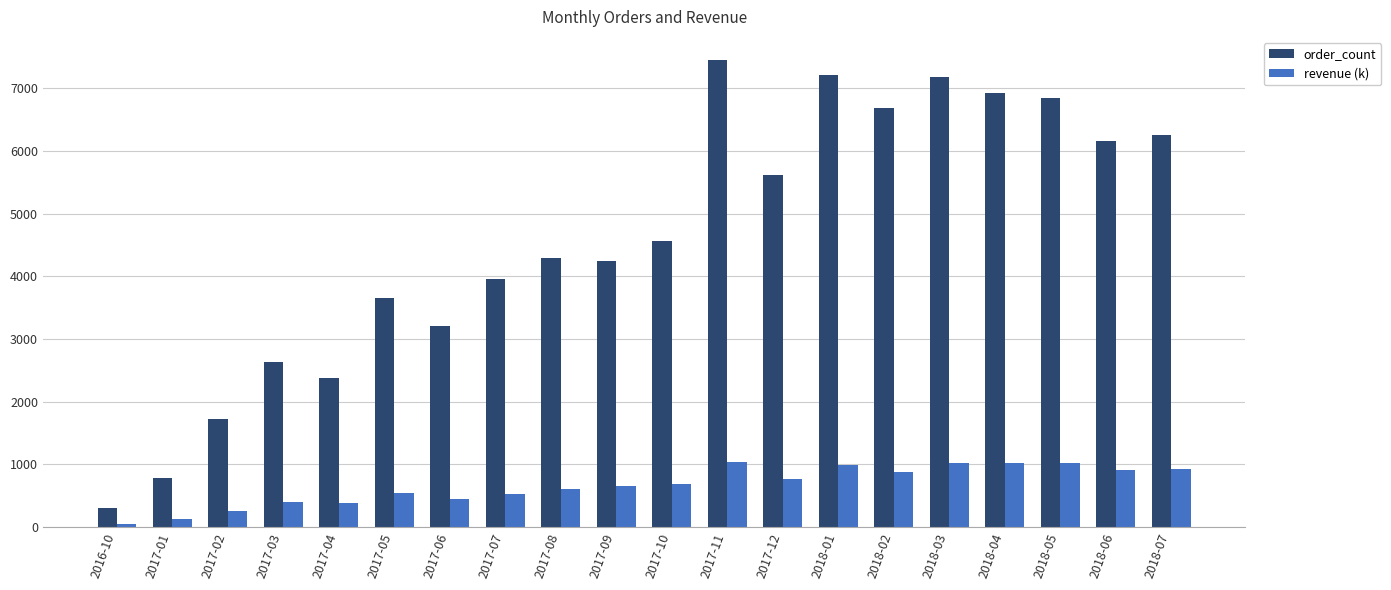

Is the value of revenue (k) at 2017-09 greater than the value of order_count at 2018-07?

No